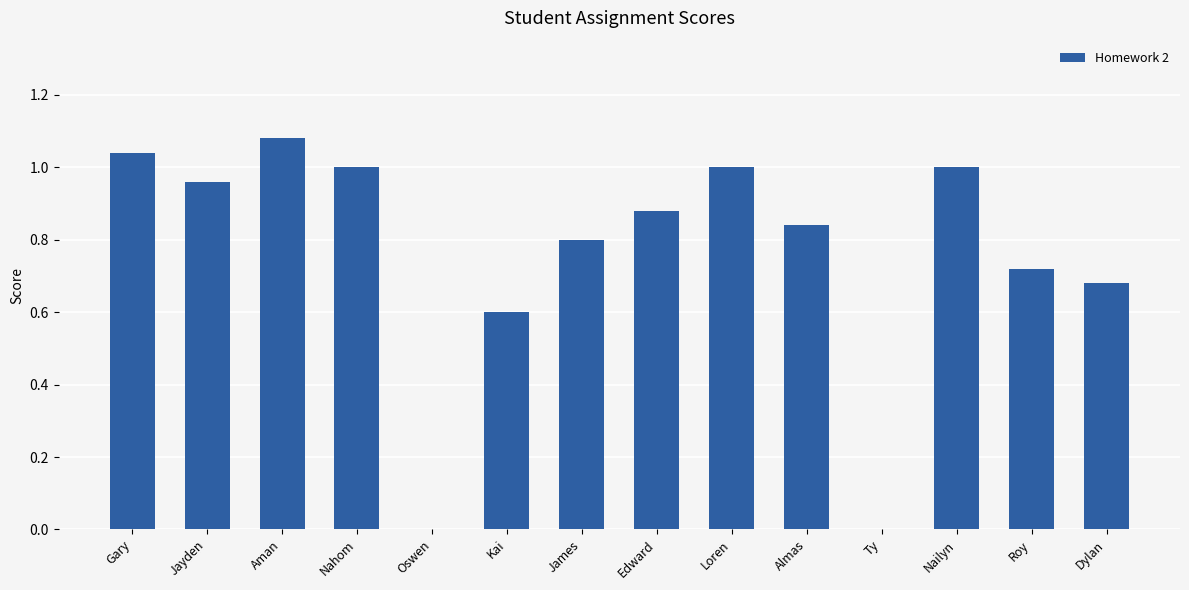

The value at James is 0.3. True or false?

False